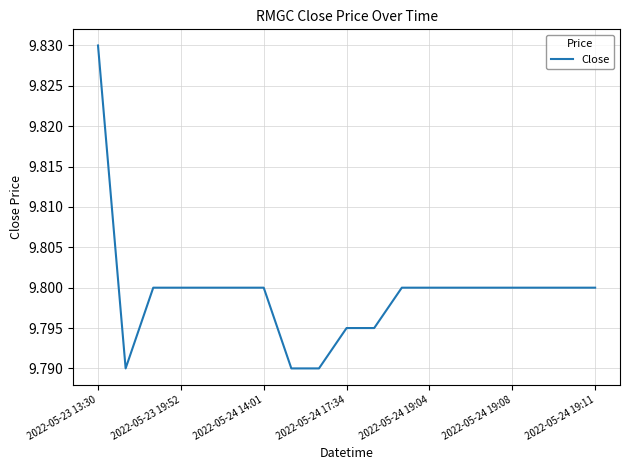

Which category has the highest value across all series?

2022-05-23 13:30